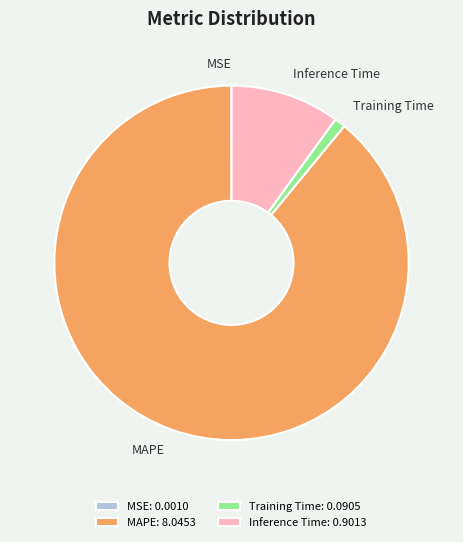

Is it true that MAPE is 99% of the pie?

False